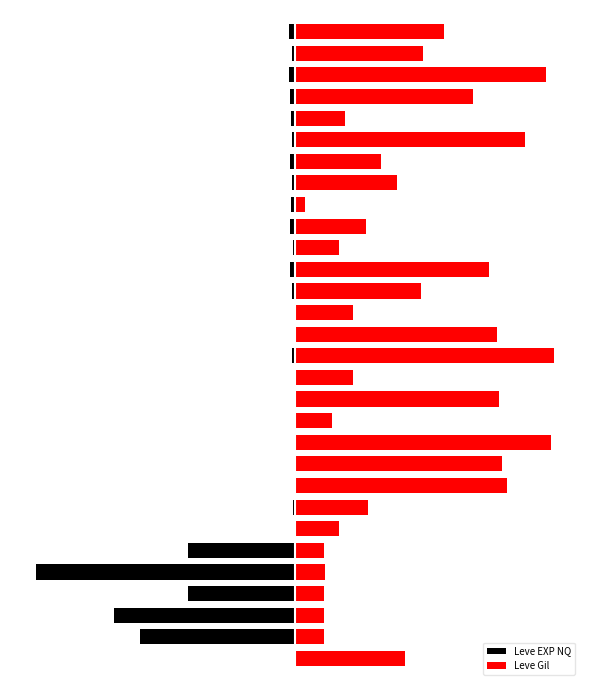

Rank the series at 24 from highest to lowest value.

Leve Gil, Leve EXP NQ